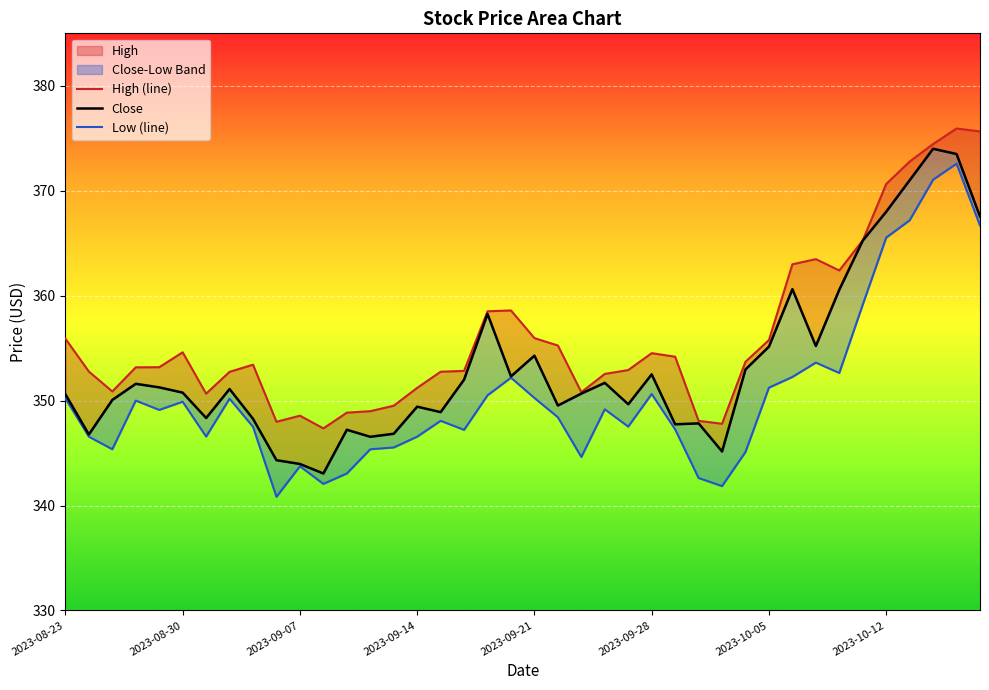

Read the High (line) value at 31.

363.0